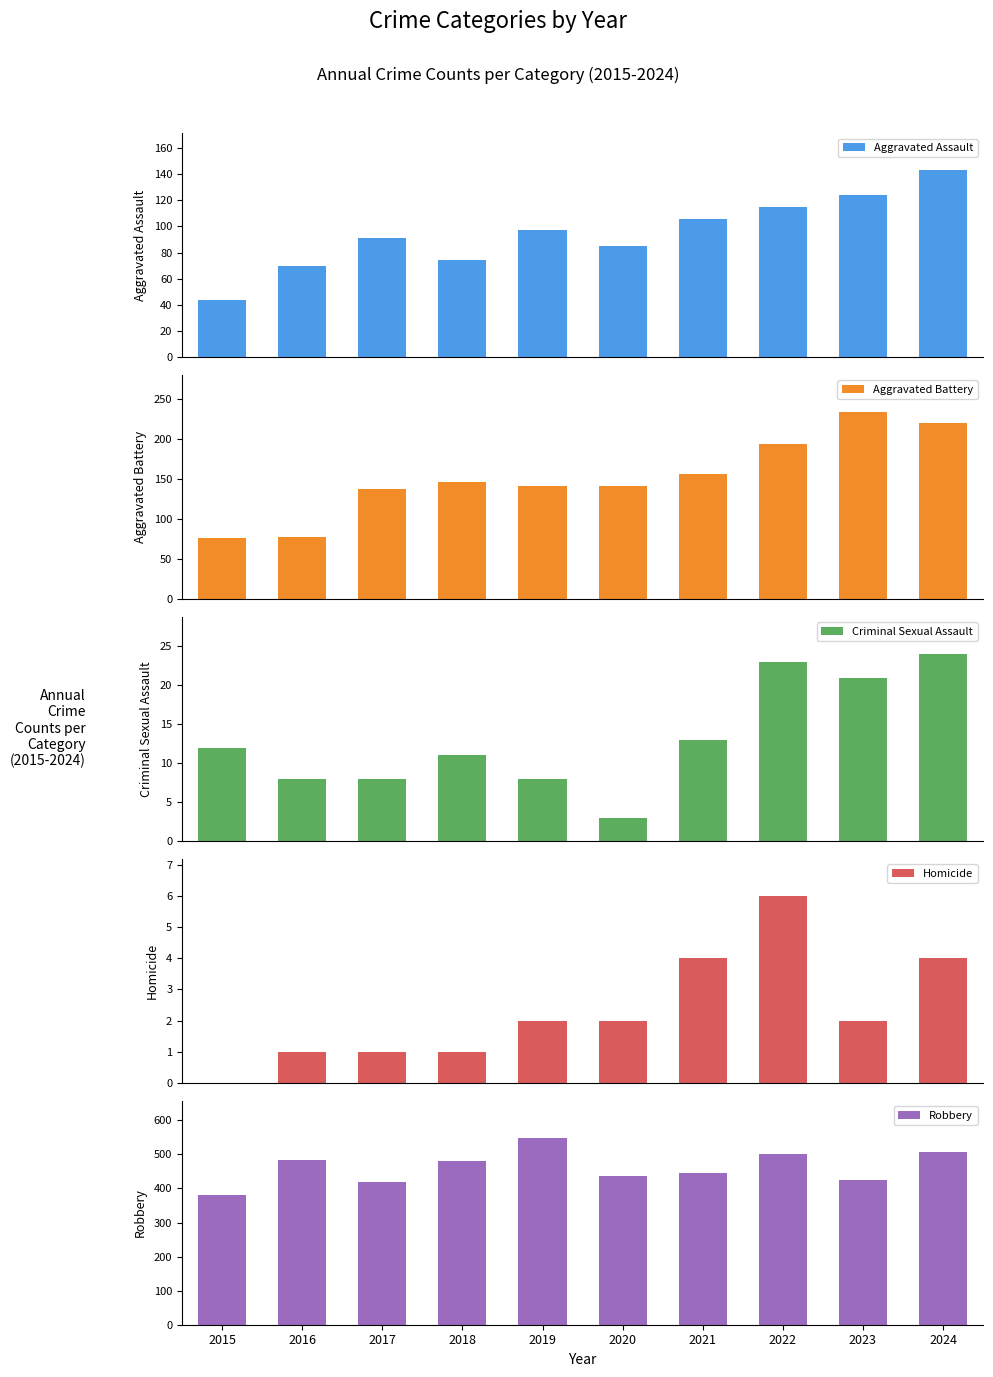

What is the sum of the Aggravated Assault values at 2018 and 2015?

118